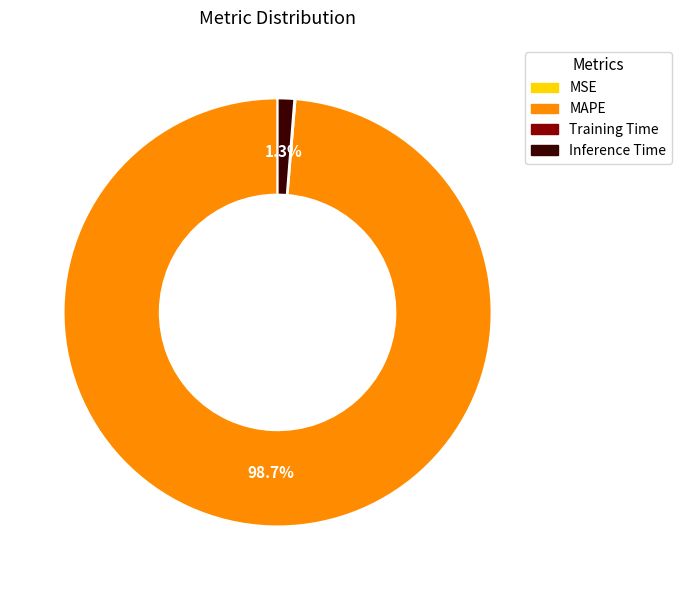

What percentage do MAPE and Inference Time together represent?

99.9%